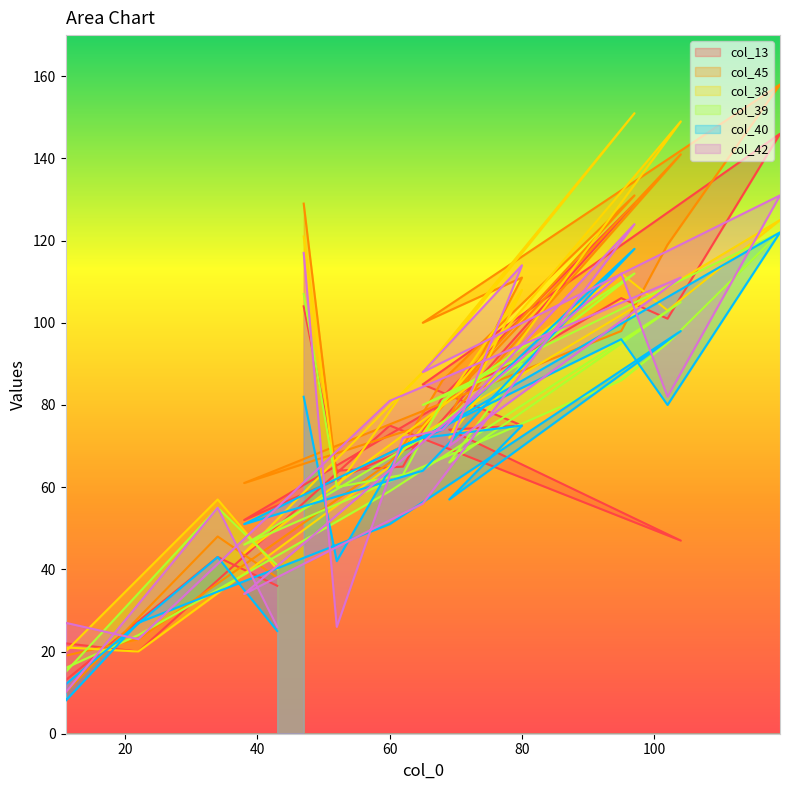

The col_13 series shows 13 at 11. True or false?

True